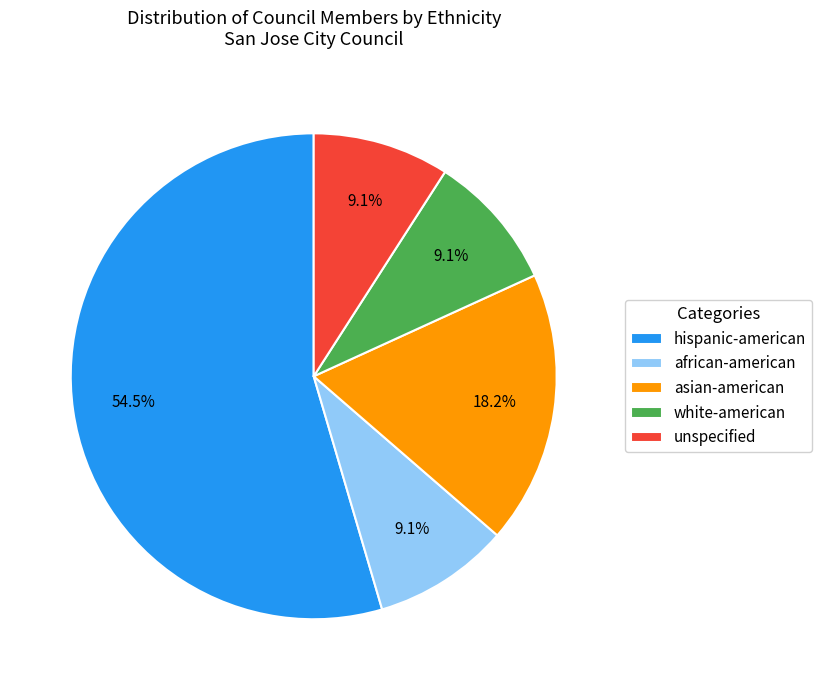

Approximately how many times larger is the value at asian-american compared to unspecified?

2.0